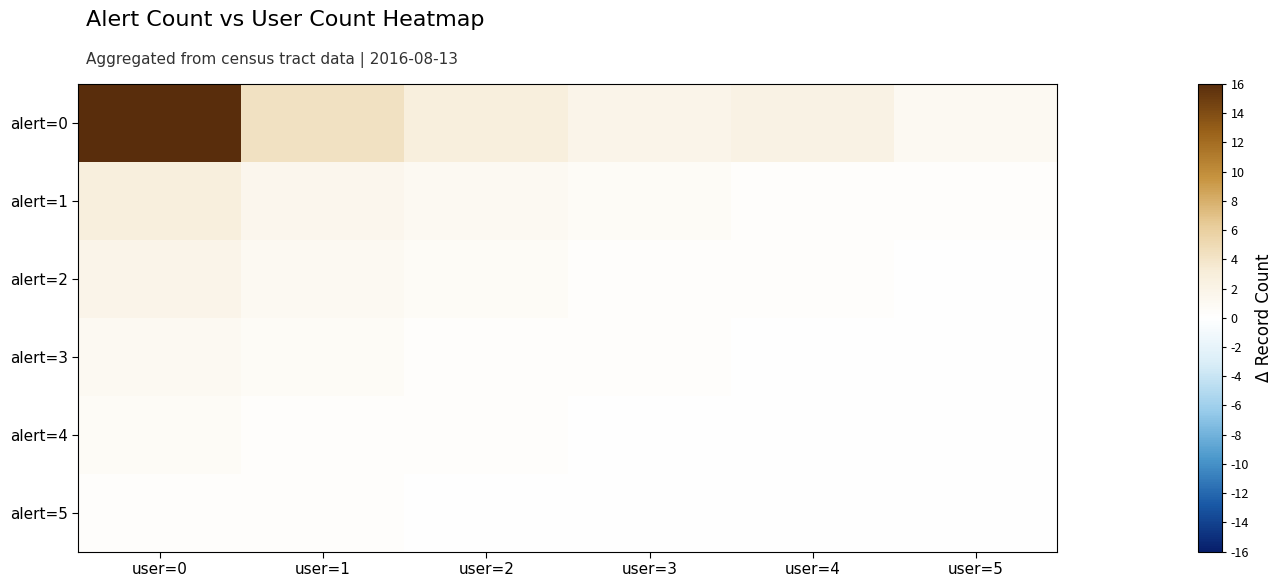

Between user=5 and user=2, which is larger?

user=2